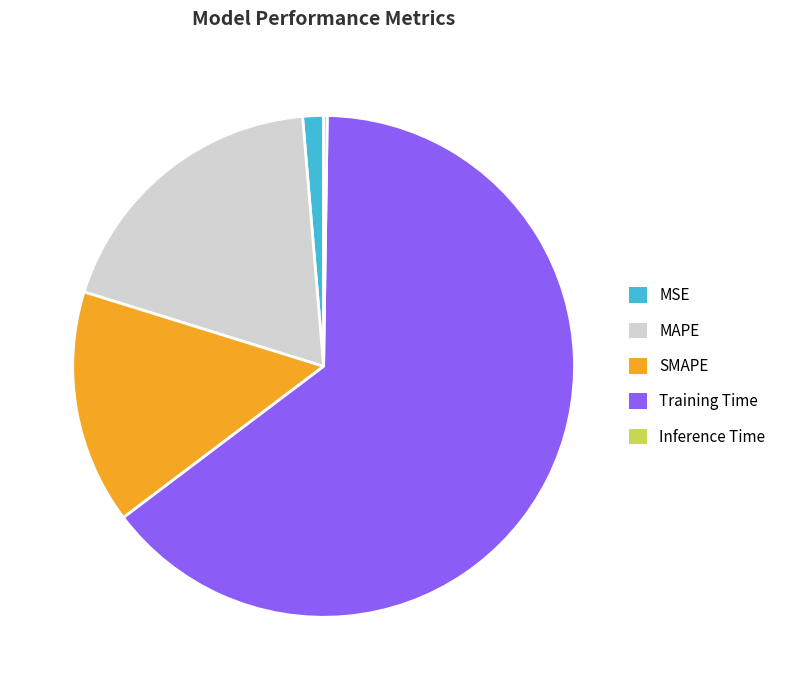

Do SMAPE and MSE together represent more than half of the pie?

No